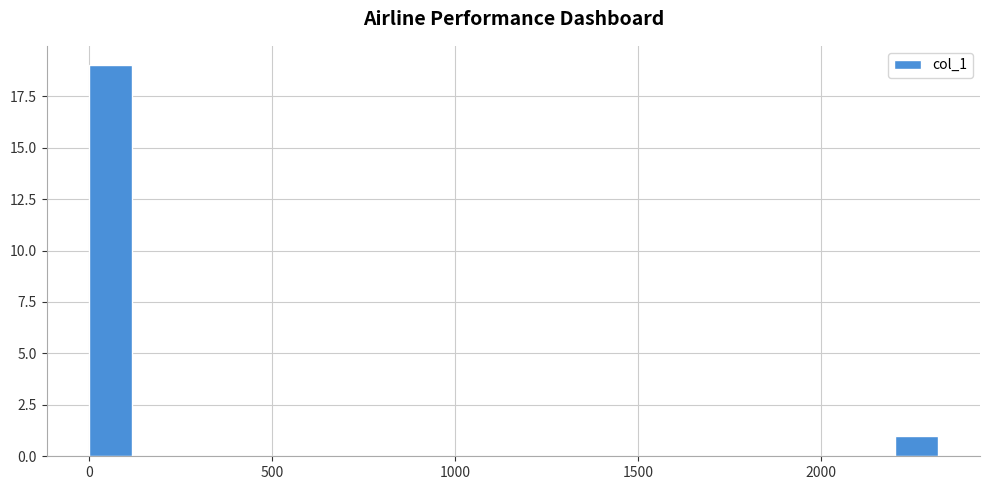

Around what value on the x-axis is the tallest bar? Give the approximate position of its centre, as read against the axis.

50